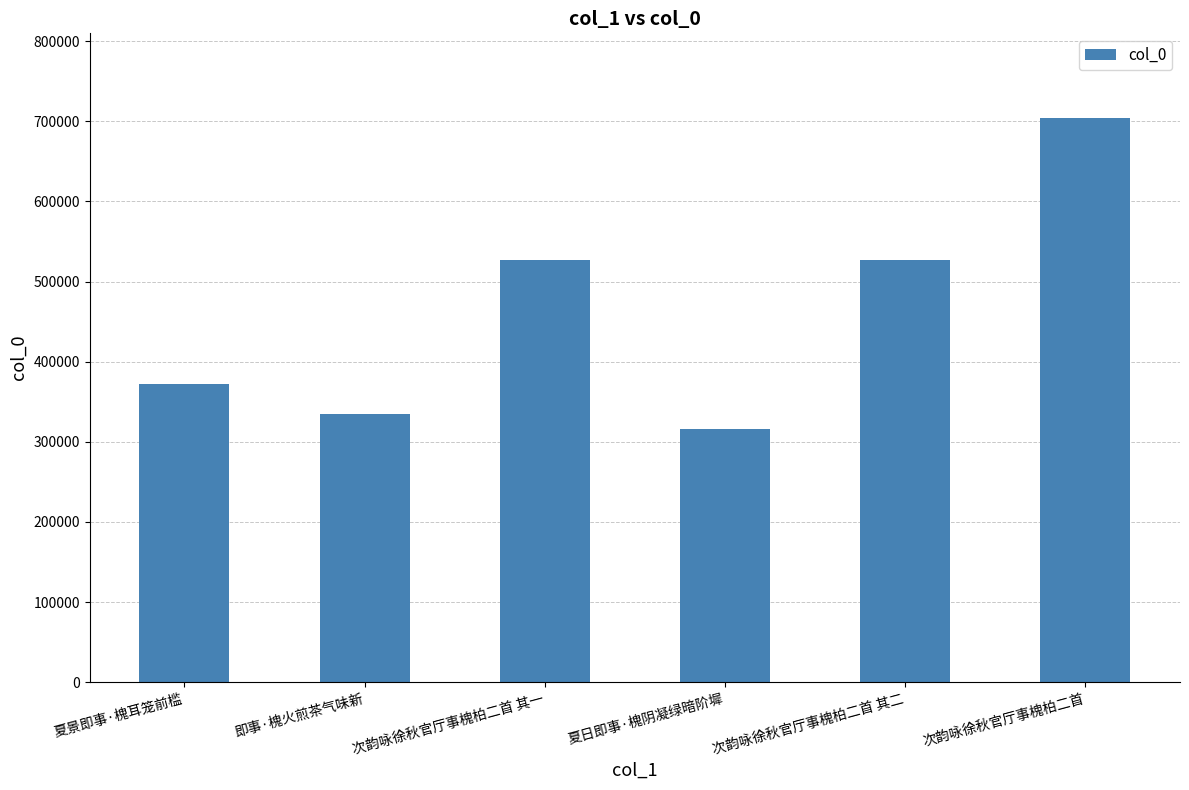

True or false: the data shows 334242 at 即事·槐火煎茶气味新.

True